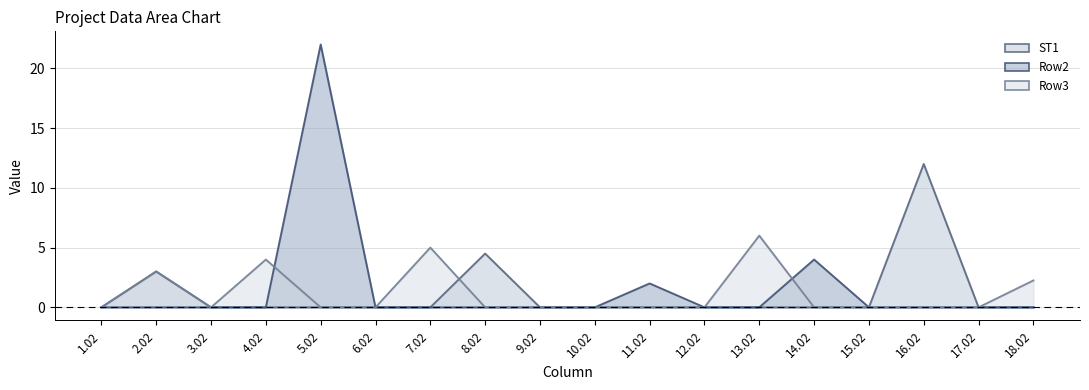

Which series has the largest total across all categories?

Row2